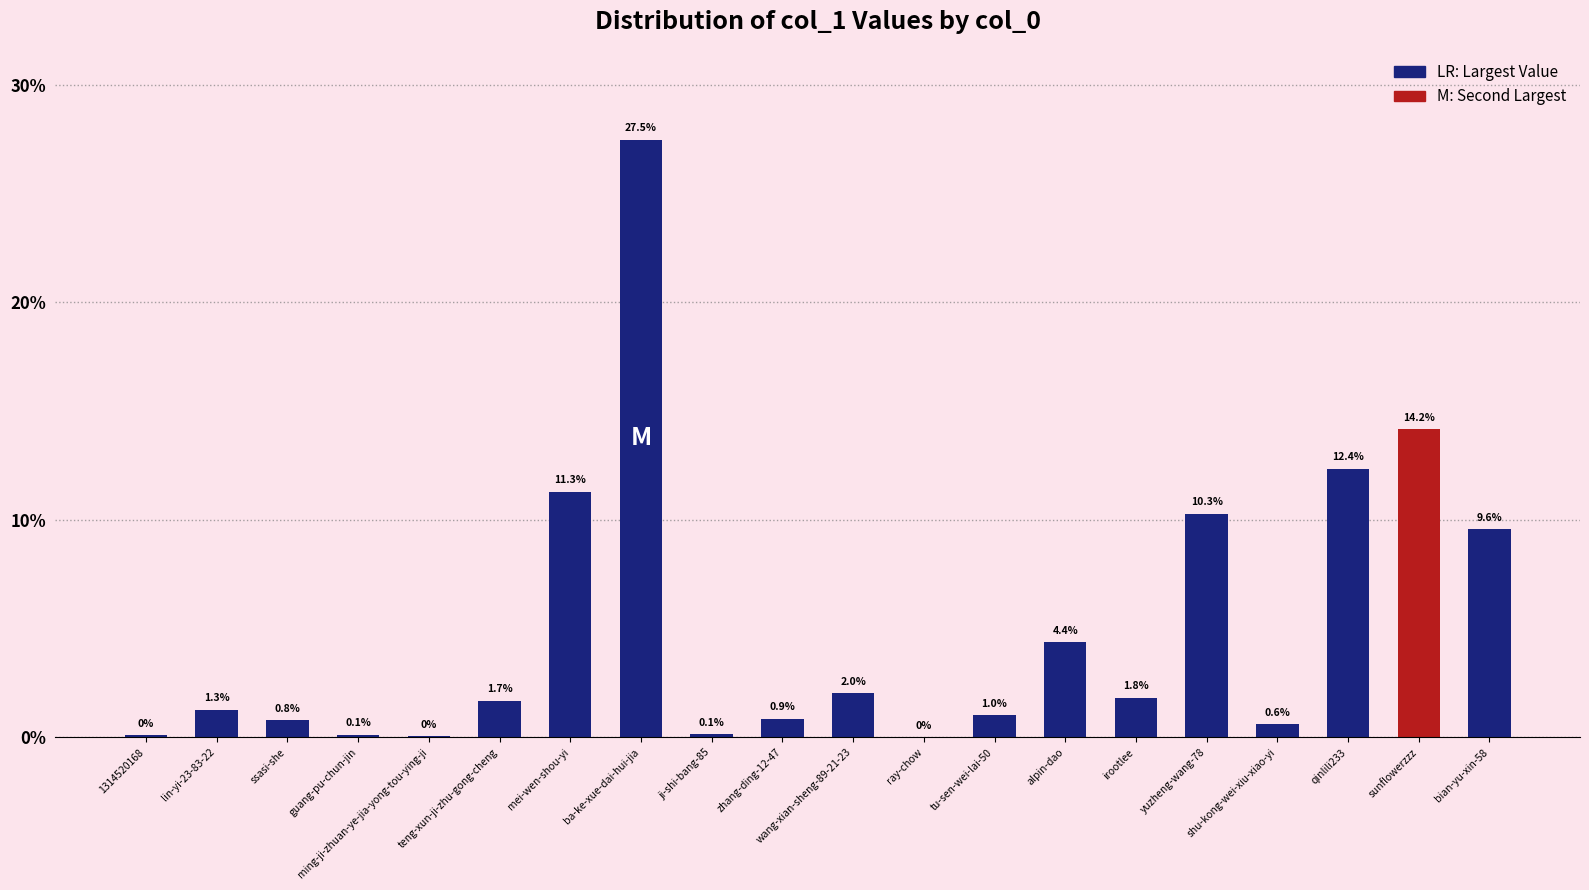

The chart shows a value of 3.3 at irootlee. True or false?

False